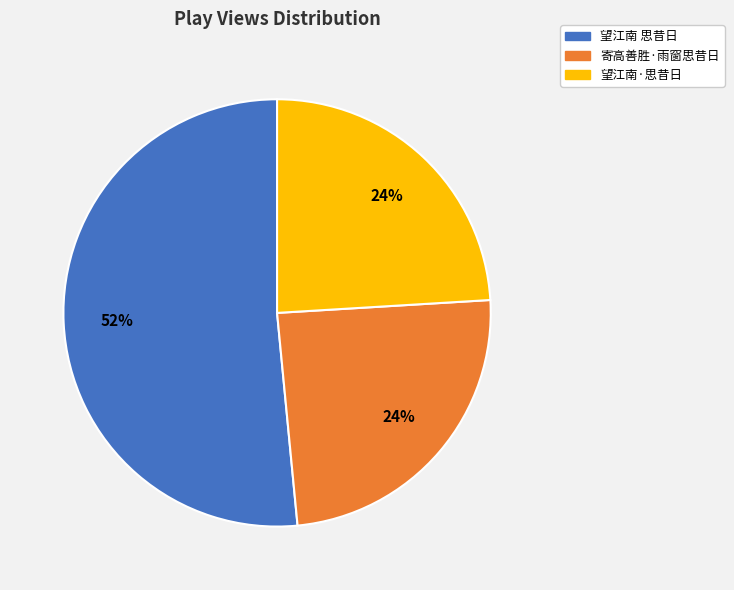

How many slices are in this pie chart?

3